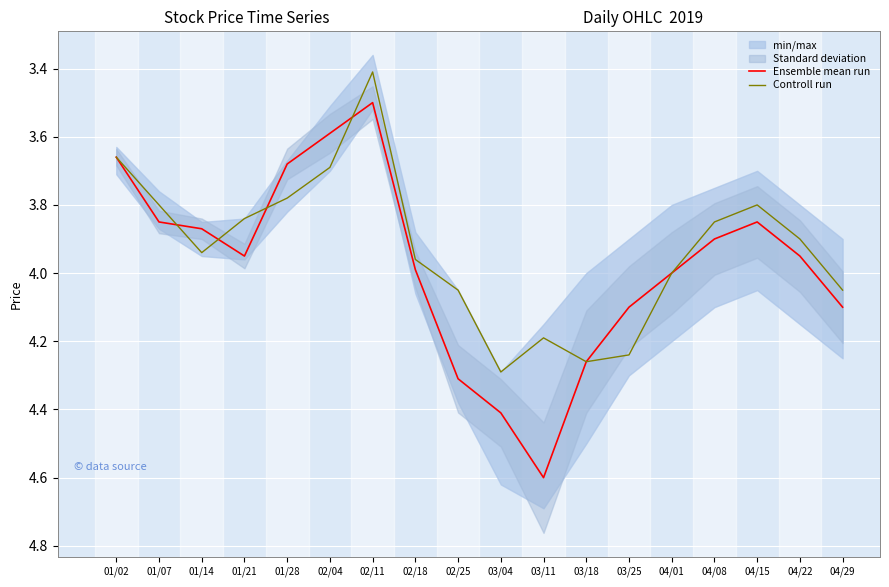

Between 02/18 and 03/18, which series saw the biggest shift?

Controll run